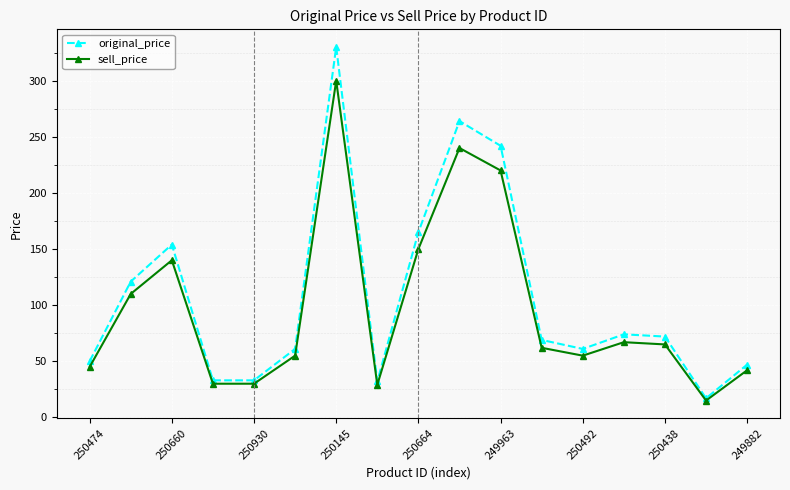

What is the value of the sell_price point at the 17th from the left?

42